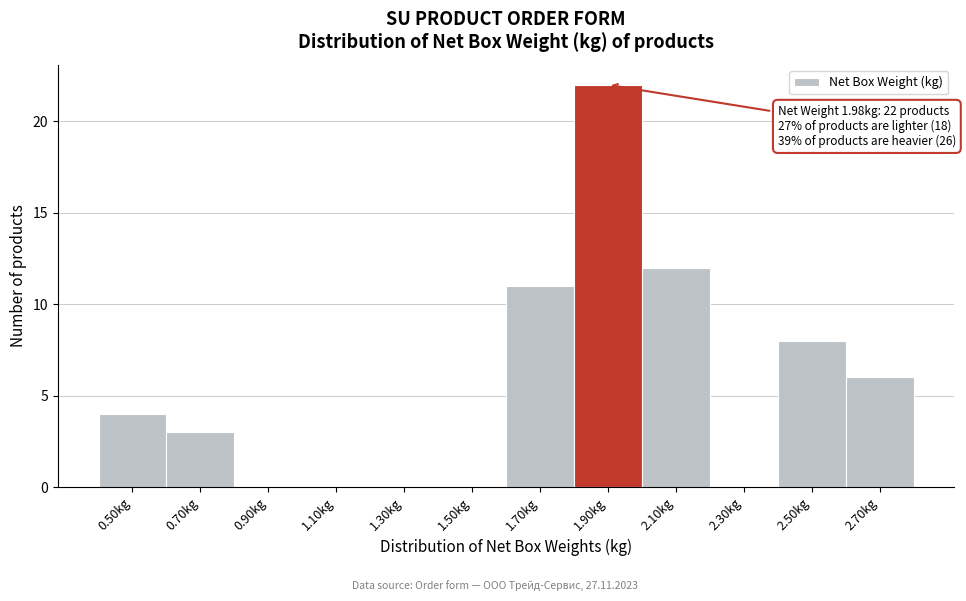

Reading left to right, extract all data points from this chart.

0.50kg=4	0.70kg=3	0.90kg=0	1.10kg=0	1.30kg=0	1.50kg=0	1.70kg=11	1.90kg=22	2.10kg=12	2.30kg=0	2.50kg=8	2.70kg=6